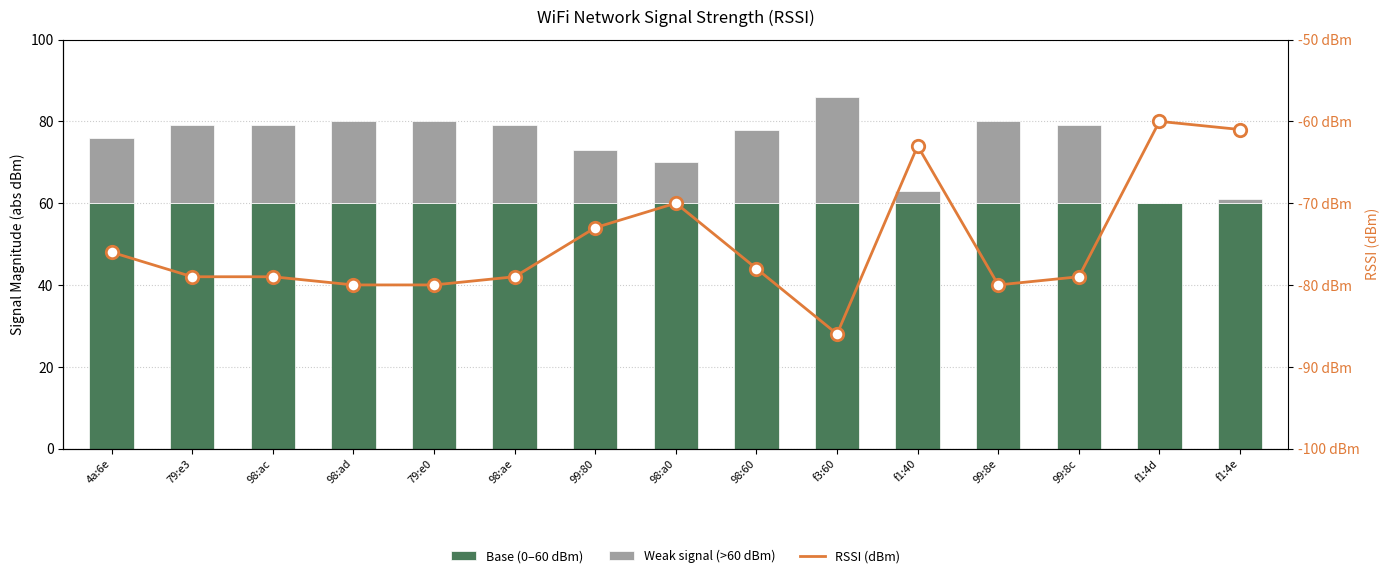

Which series has the largest Y range (max minus min)?

Weak signal (>60 dBm)